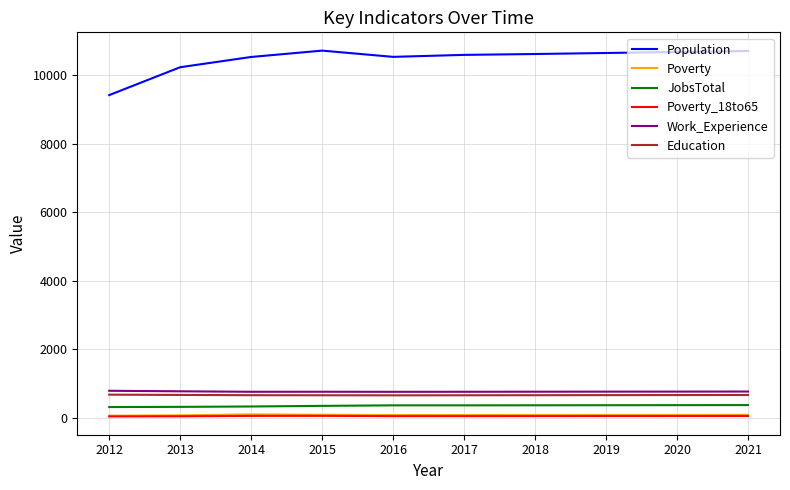

What is the difference between the maximum and minimum values in the Poverty series?

39